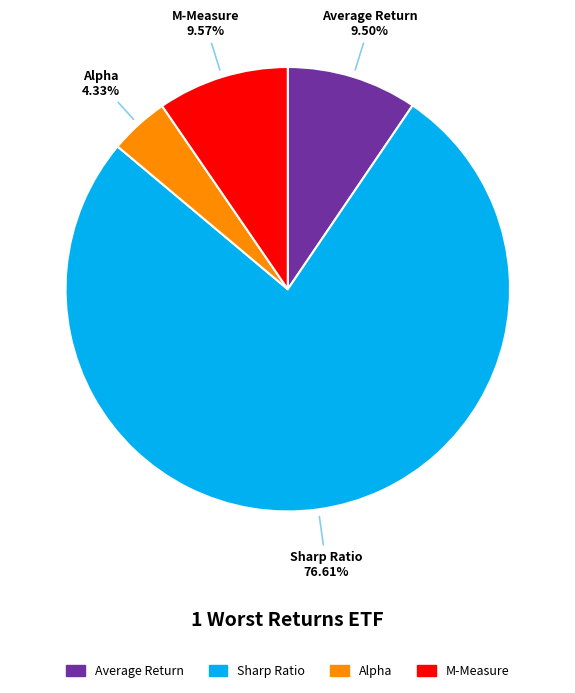

What is the smallest slice in the pie chart?

Alpha